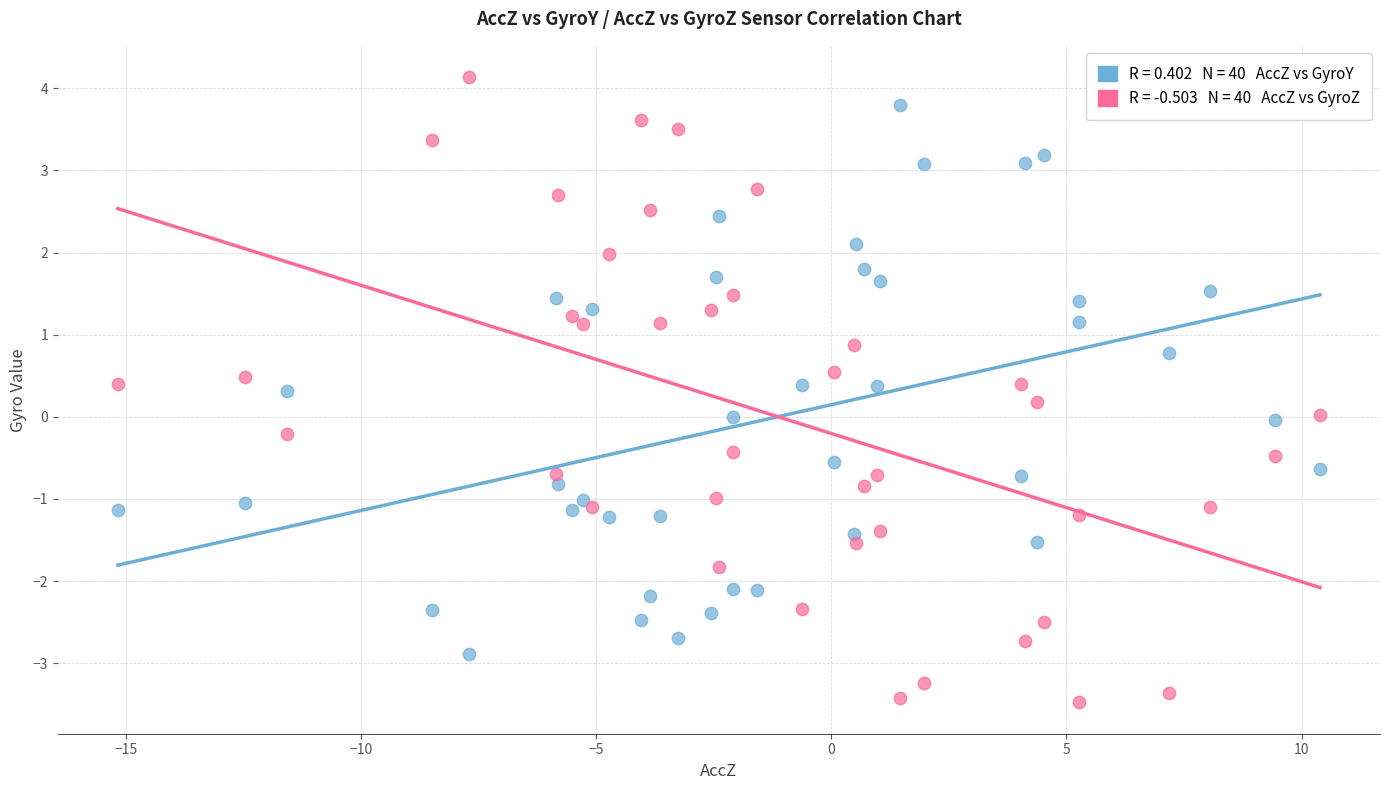

Across all data points, what is the range of X values (max minus min)?

25.6